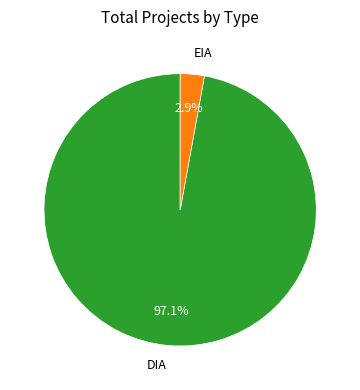

What percentage is the EIA slice, to the nearest percent?

3%